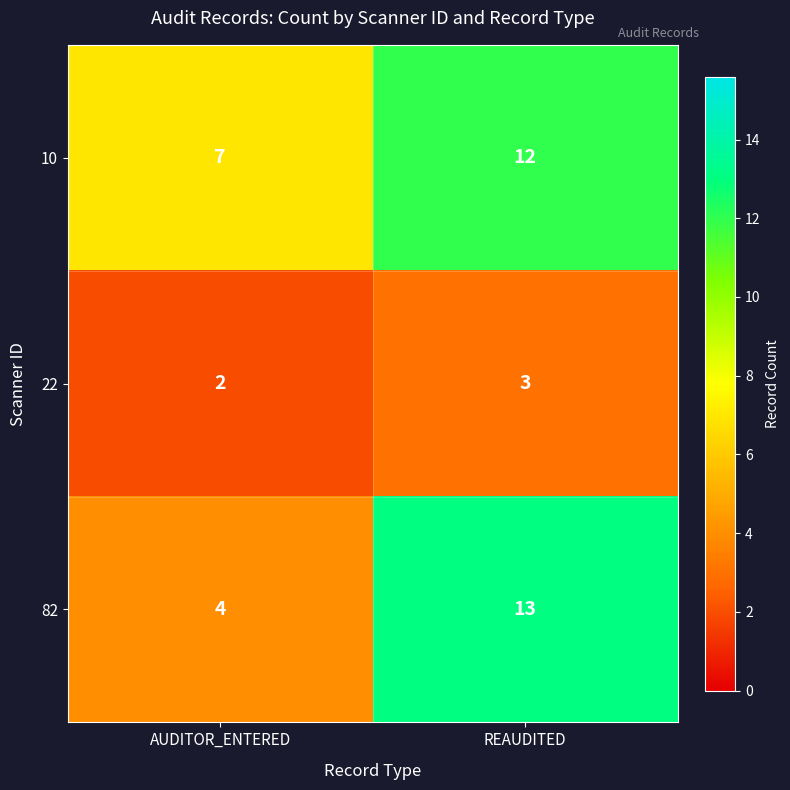

What is the sum of all 22 values?

5